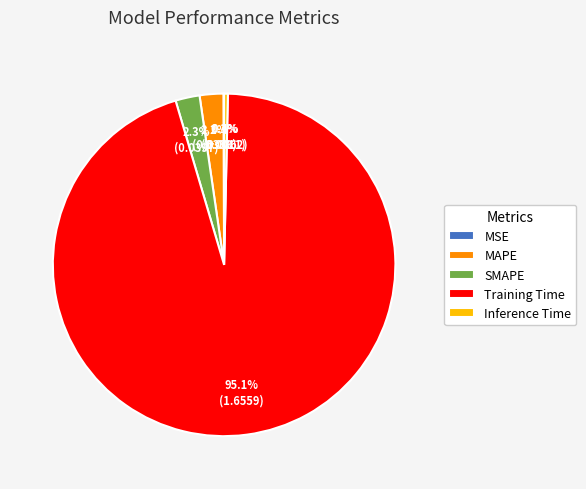

Is there any slice that represents more than half of the pie?

Yes